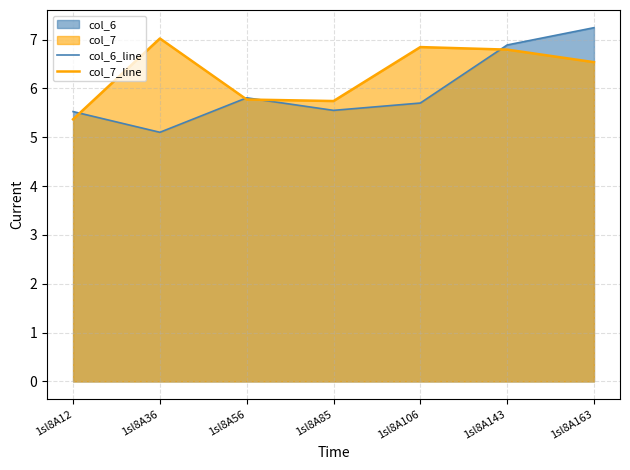

The col_6_line series shows 10.3 at 1sl8A143. True or false?

False